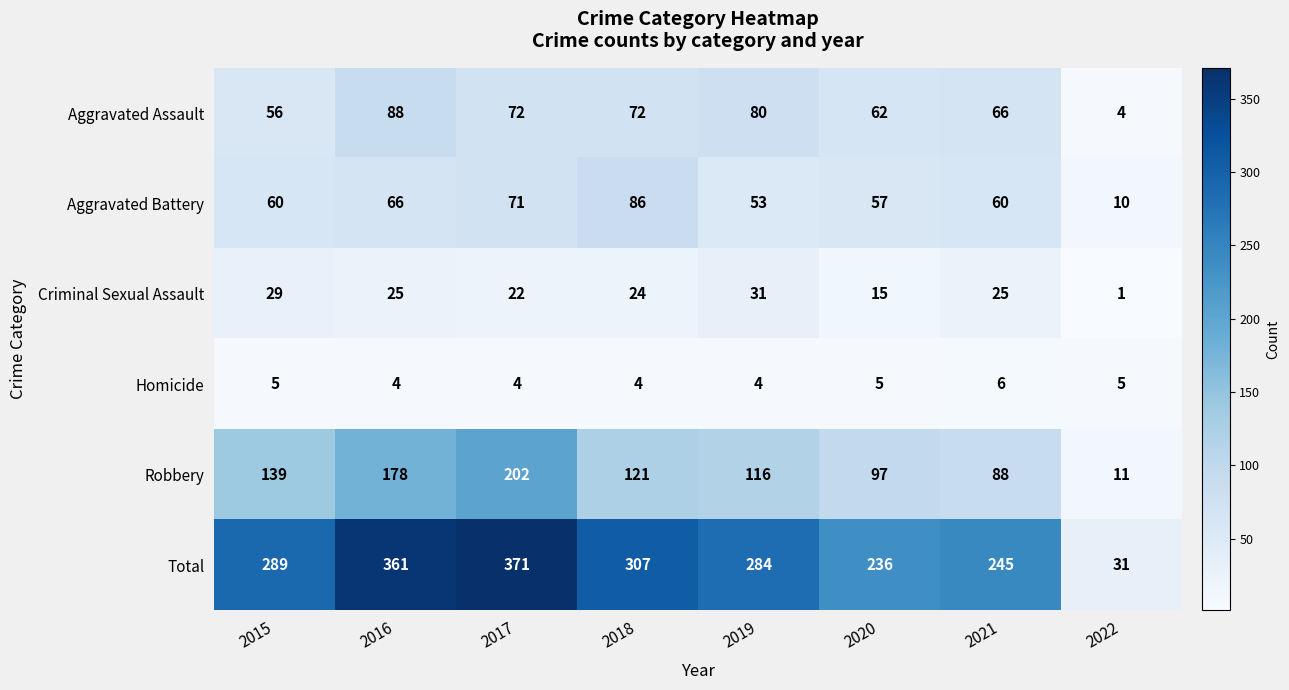

What is the highest value of the Homicide series?

6